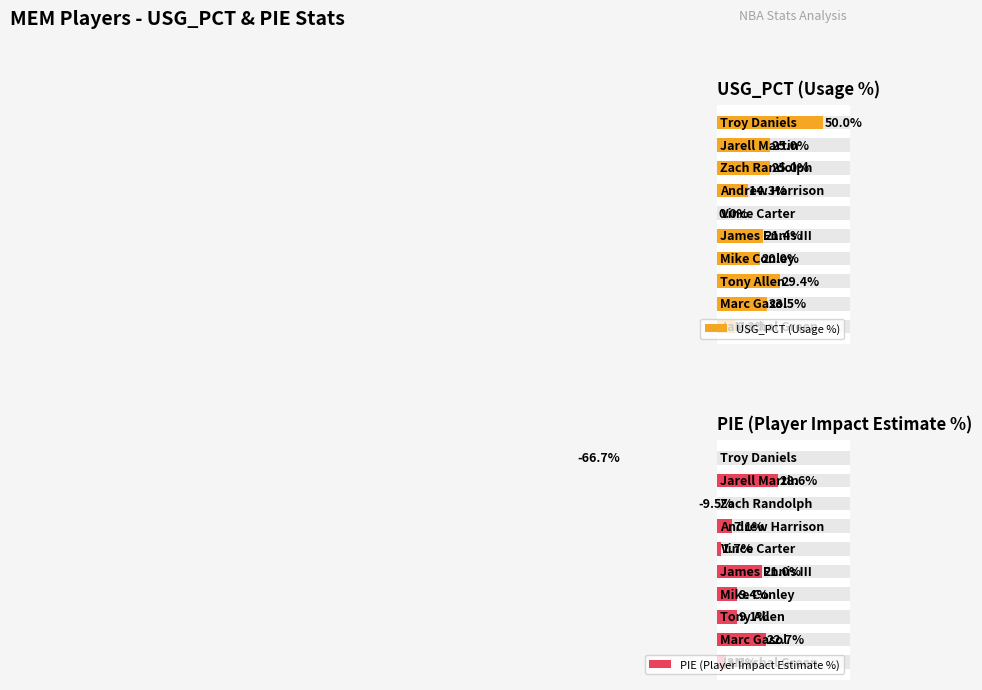

Rank the series by their maximum value, from lowest to highest.

PIE (Player Impact Estimate %), USG_PCT (Usage %)